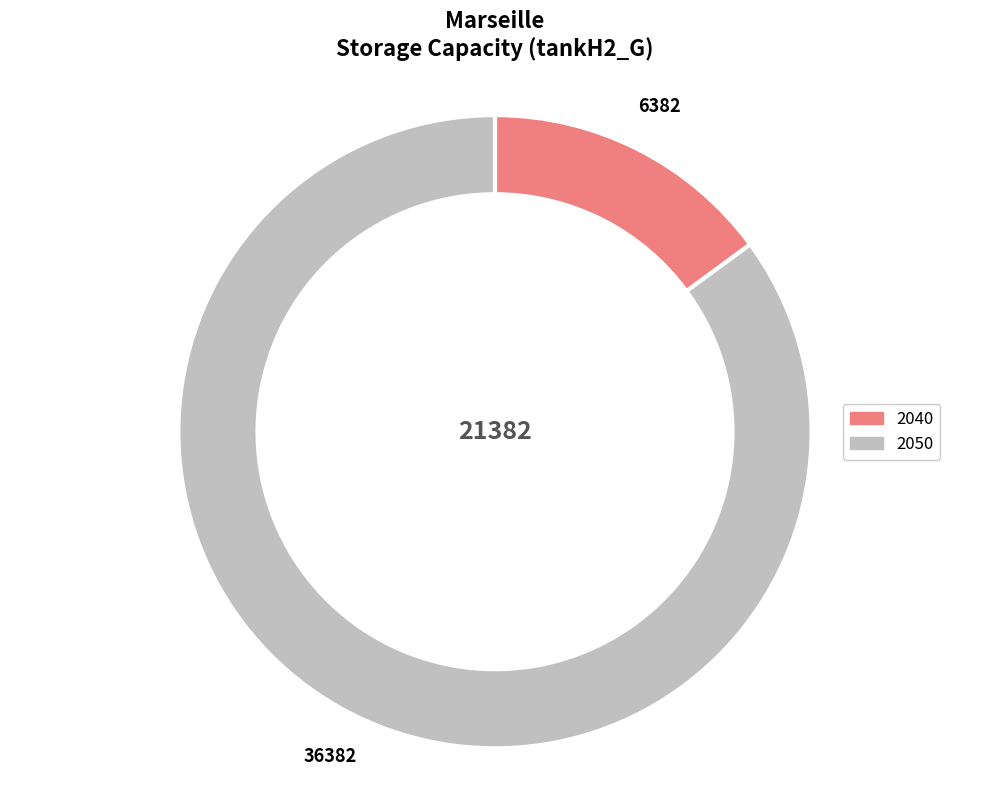

What is the ratio of the value at 2050 to the value at 2040?

5.7